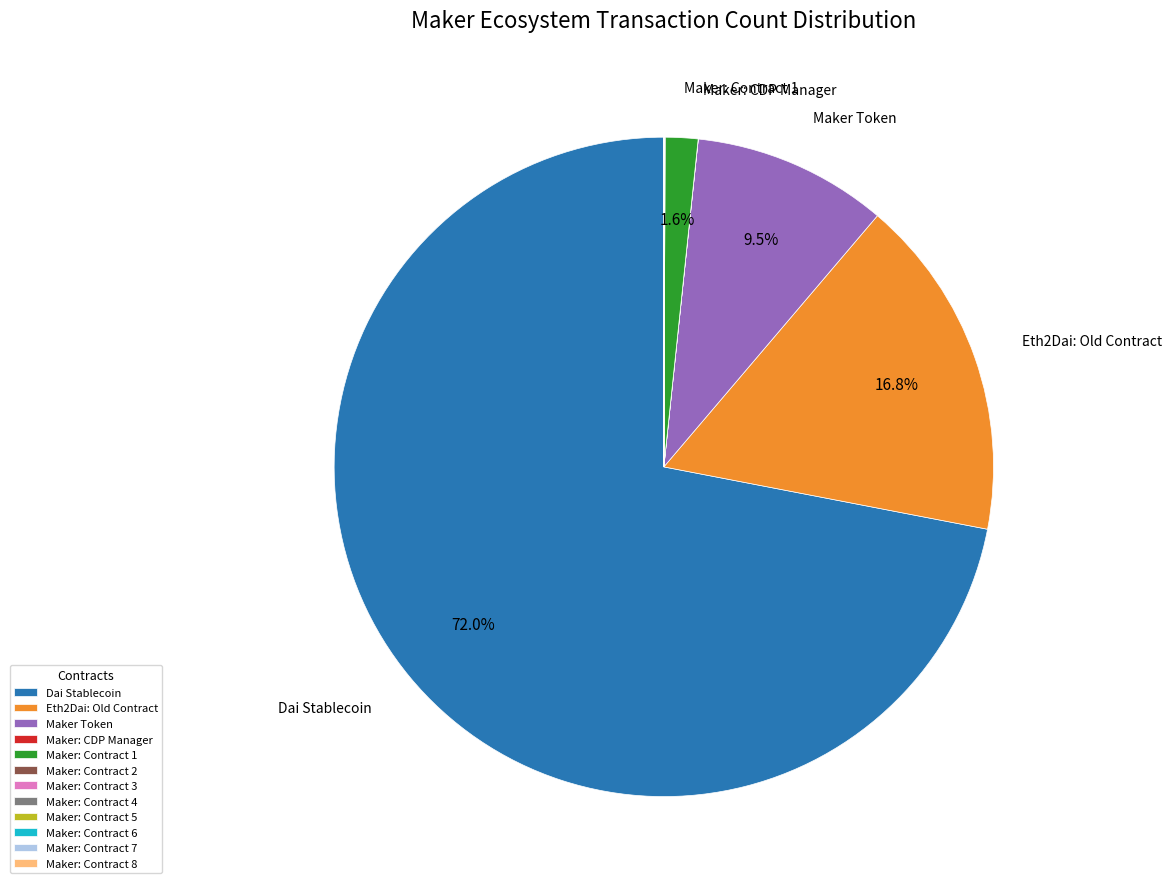

What percentage is the Dai Stablecoin slice, to the nearest percent?

72%